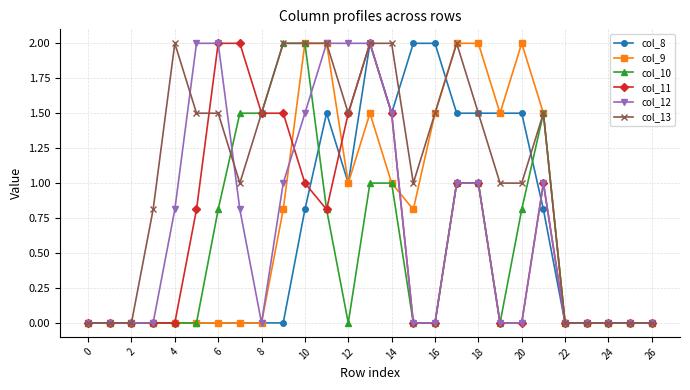

What are all the series names shown in the legend?

col_8, col_9, col_10, col_11, col_12, col_13